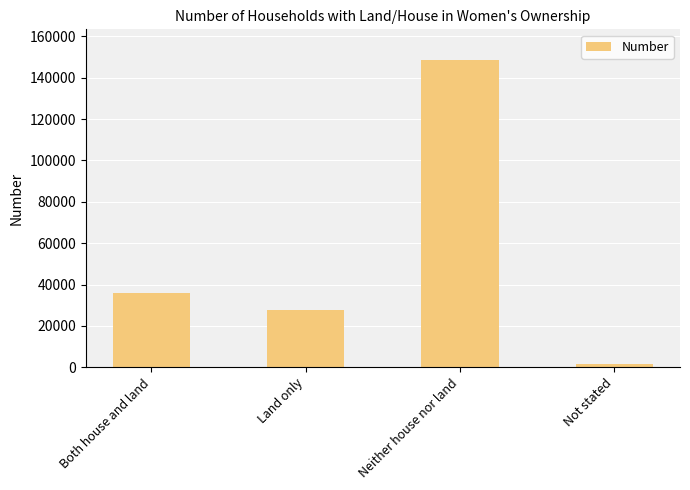

What is the label of the 3rd bar from the right?

Land only